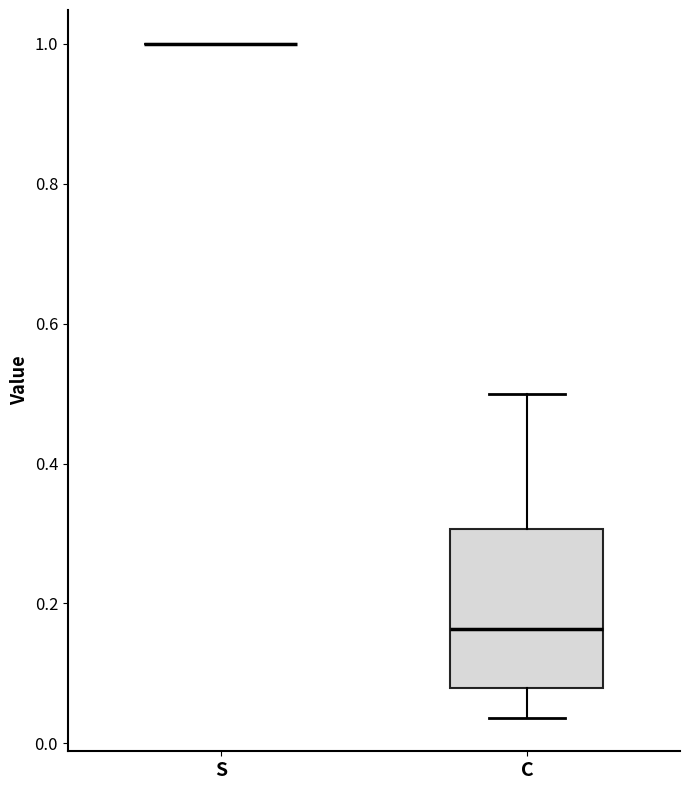

Reading left to right, transcribe this box plot: for each box, give where its median line is, the range the box spans, and where its two whiskers end, as read against the y-axis. The values are not printed on the chart, so give them approximately, as read against the axis.

S: box collapsed to a line at 1.00, whiskers 1.00 to 1.00
C: median 0.16, box 0.08 to 0.30, whiskers 0.04 to 0.50